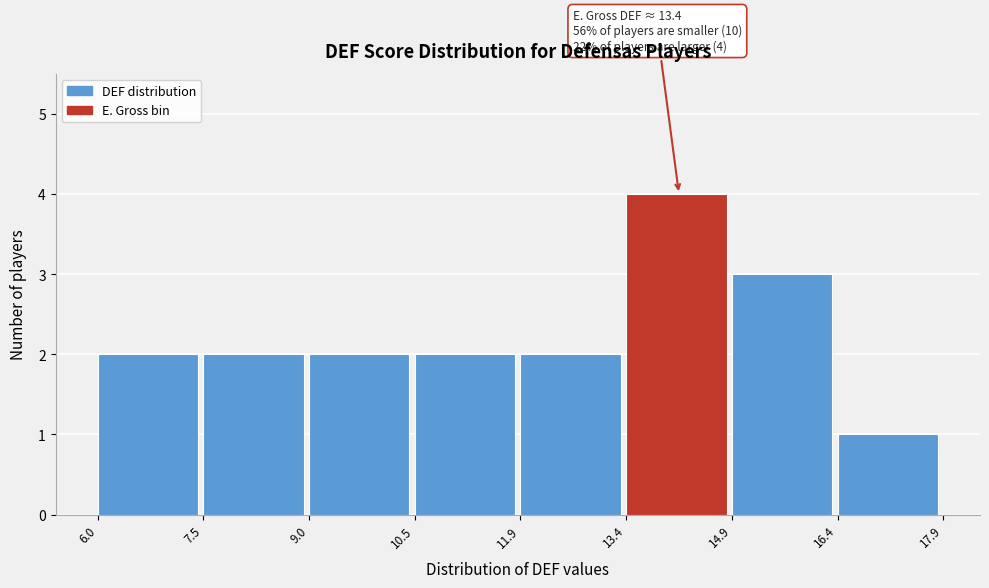

Which range on the x-axis has the tallest bar?

13.4 to 14.9